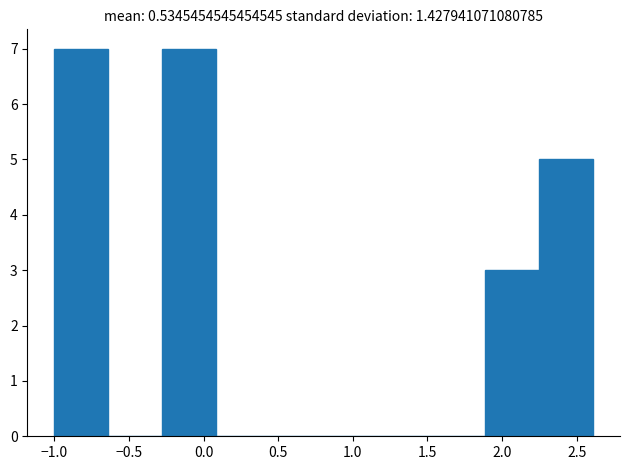

Reading left to right, transcribe this chart: for each bar, give the range it covers on the x-axis and its height. Neither the bar edges nor the heights are printed on the chart, so give them approximately, as read against the axes.

-1.00 to -0.65: 7
-0.65 to -0.30: 0
-0.30 to 0.10: 7
0.10 to 0.45: 0
0.45 to 0.80: 0
0.80 to 1.15: 0
1.15 to 1.55: 0
1.55 to 1.90: 0
1.90 to 2.25: 3
2.25 to 2.60: 5